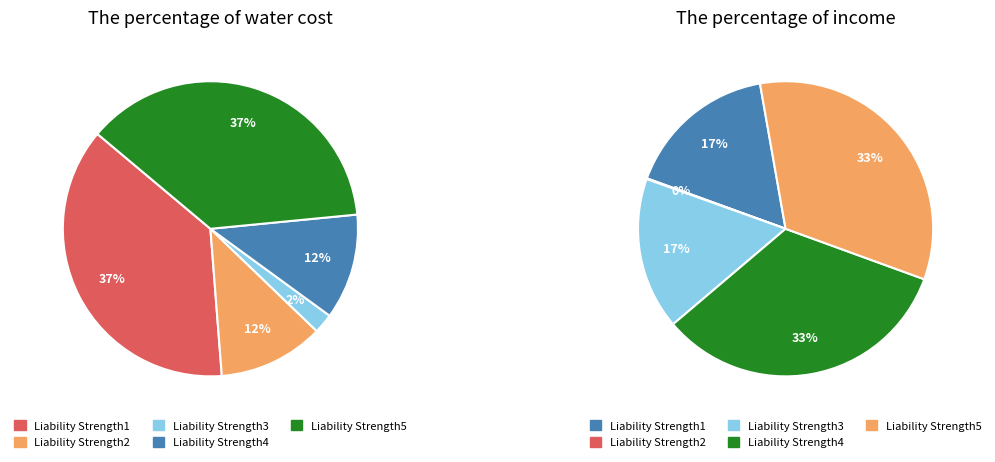

To the nearest percent, what percentage of the pie is Liability Strength1?

37%